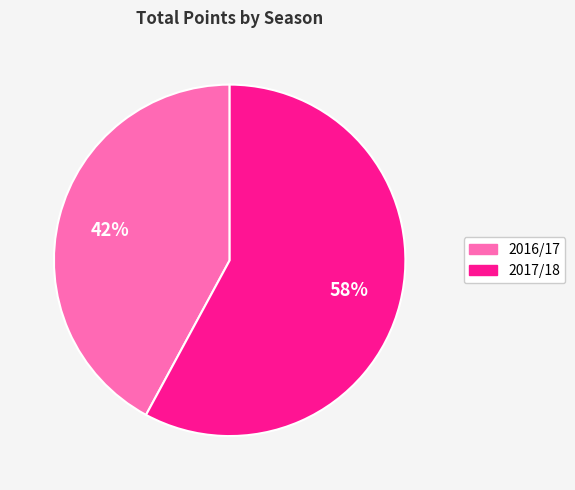

Is it true that 2017/18 is 58% of the pie?

True